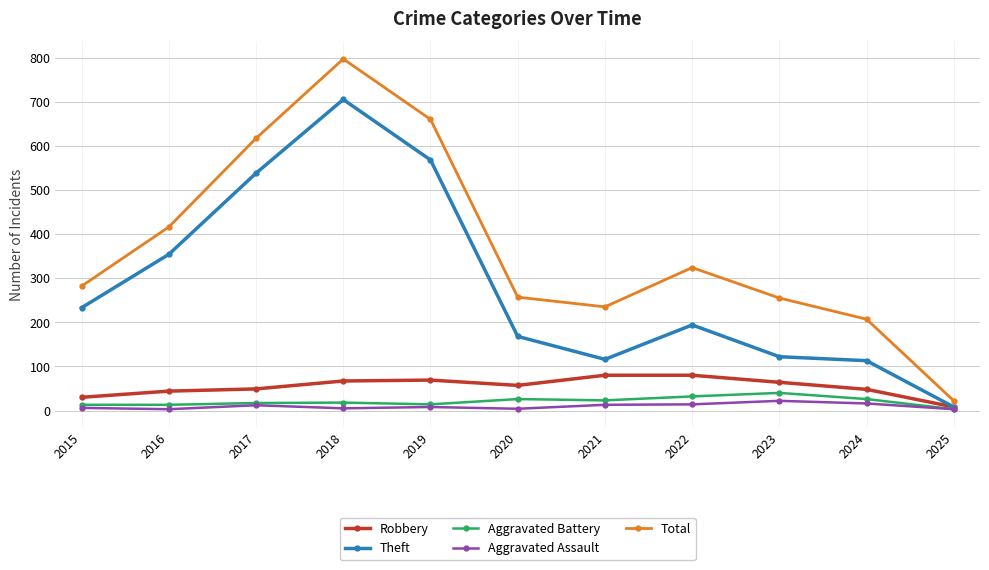

What is the sum of the Aggravated Battery values at 2021 and 2020?

49